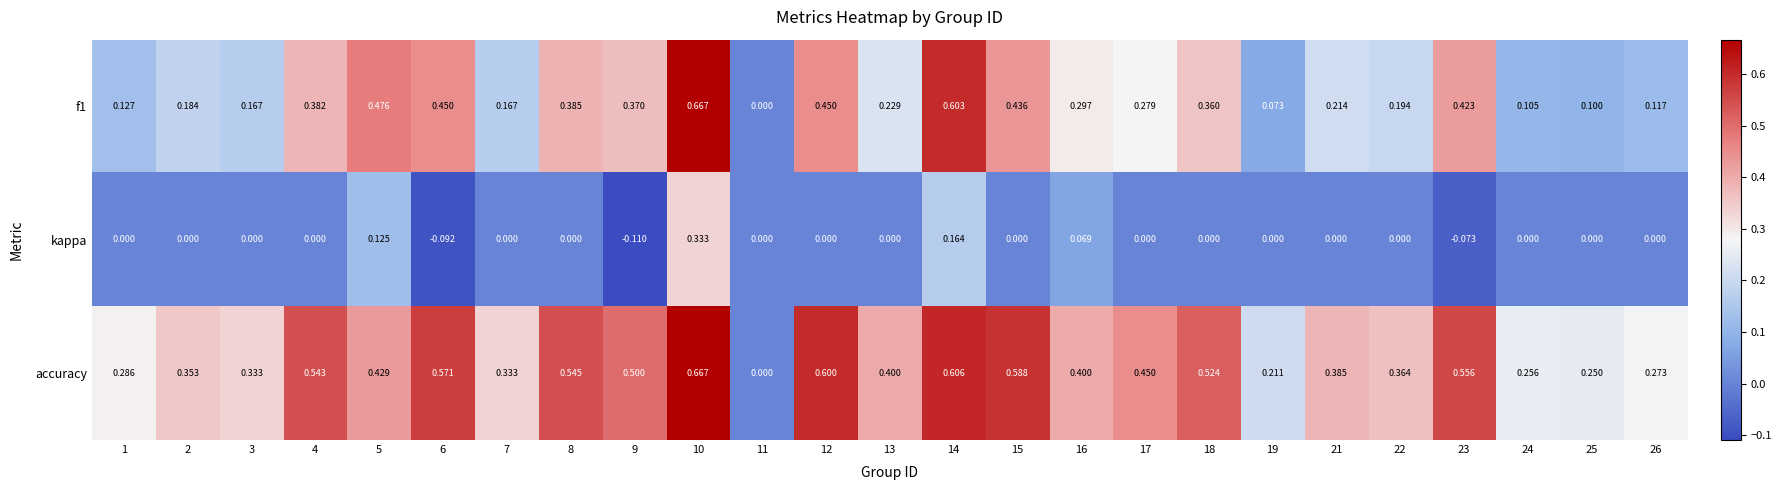

Which series has the largest total across all categories?

accuracy